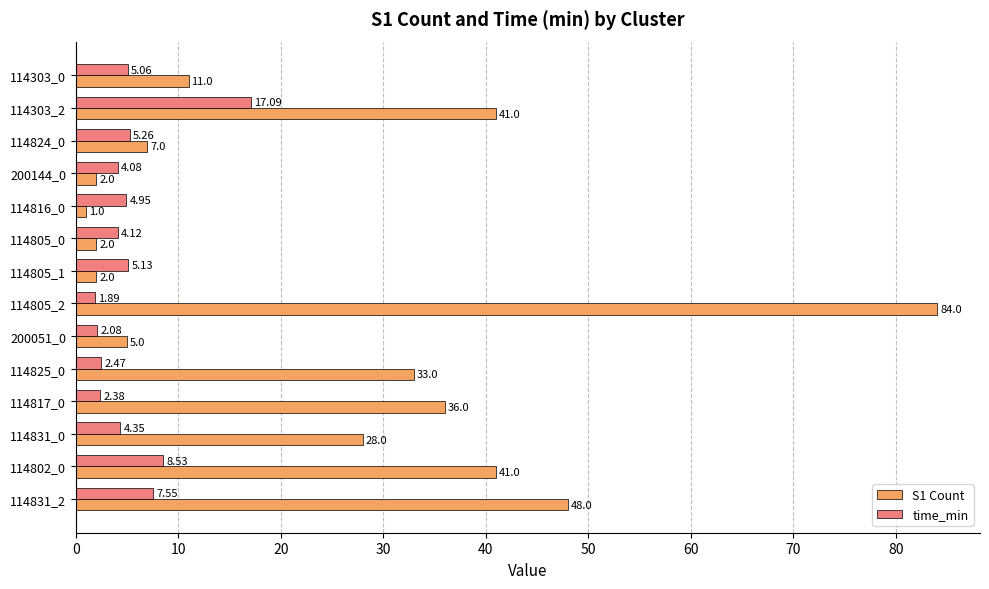

Which series changed the most between 114805_1 and 114831_2?

S1 Count